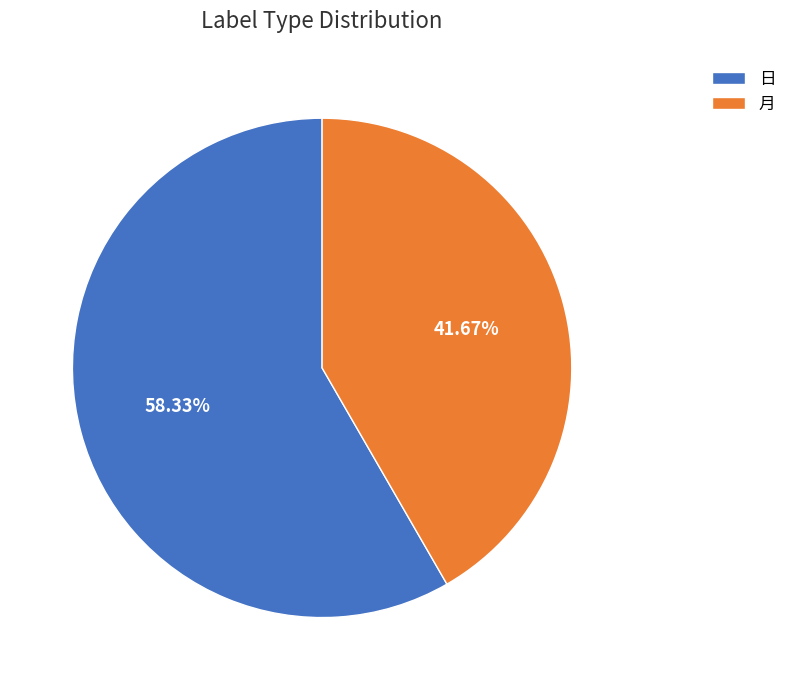

To the nearest percent, what portion does 月 represent?

42%